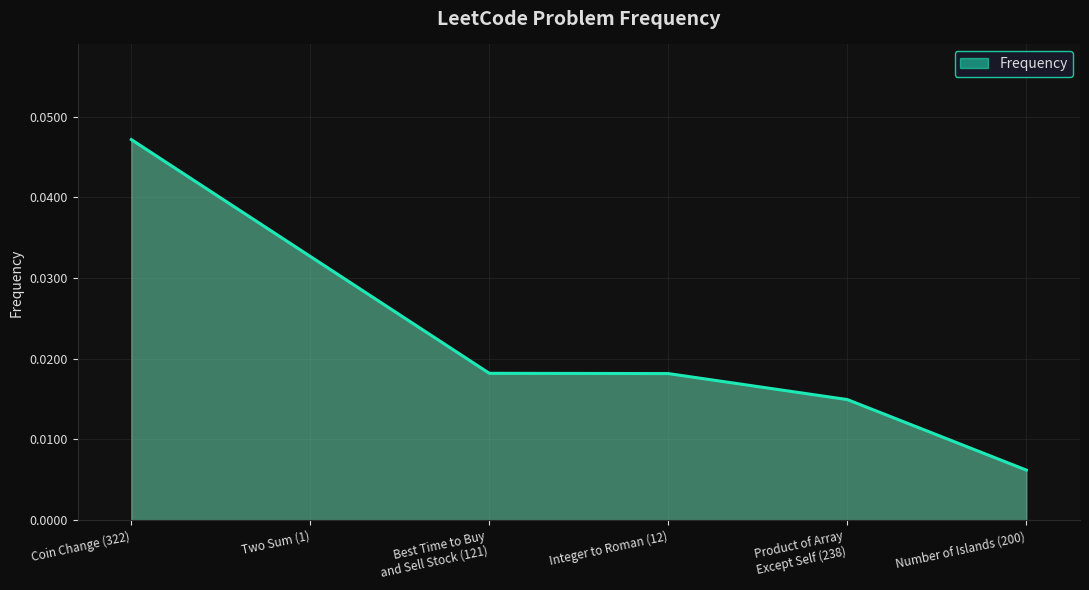

At which category does the chart reach its peak across all series?

Coin Change (322)